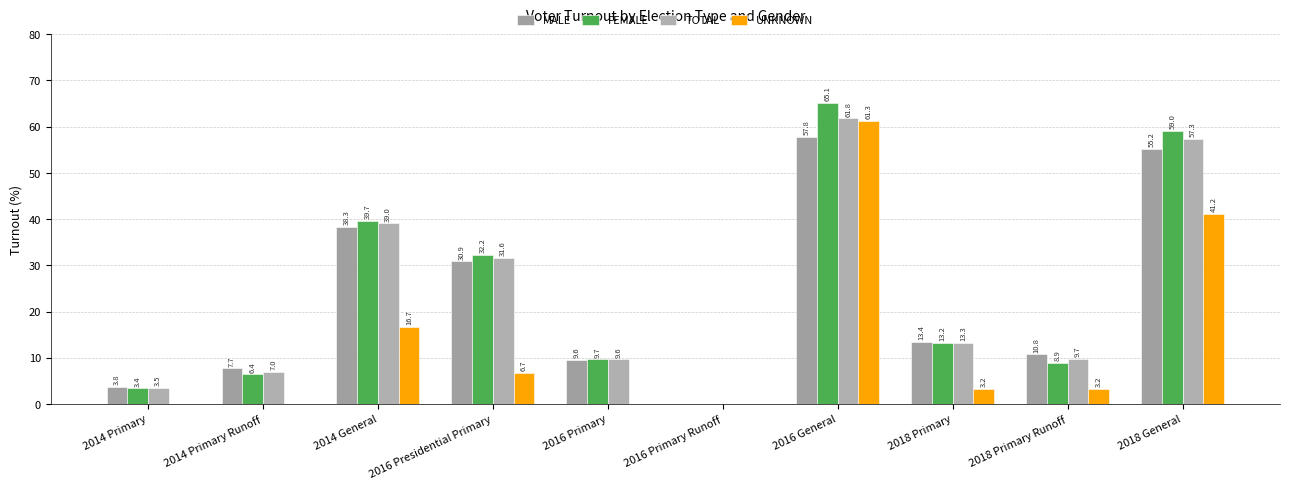

At which label does MALE reach its minimum?

2016 Primary Runoff